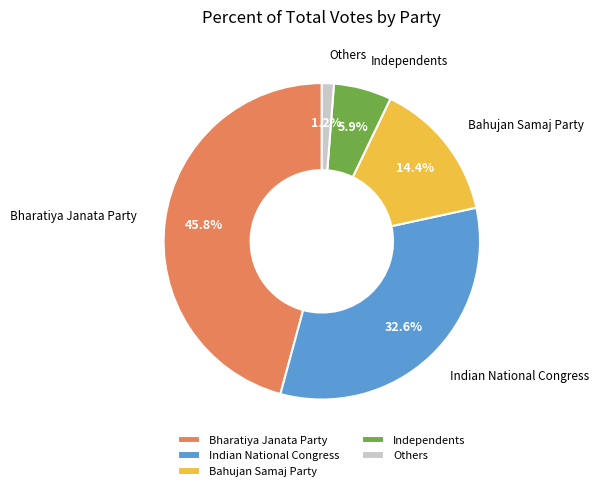

What is the largest slice in the pie chart?

Bharatiya Janata Party